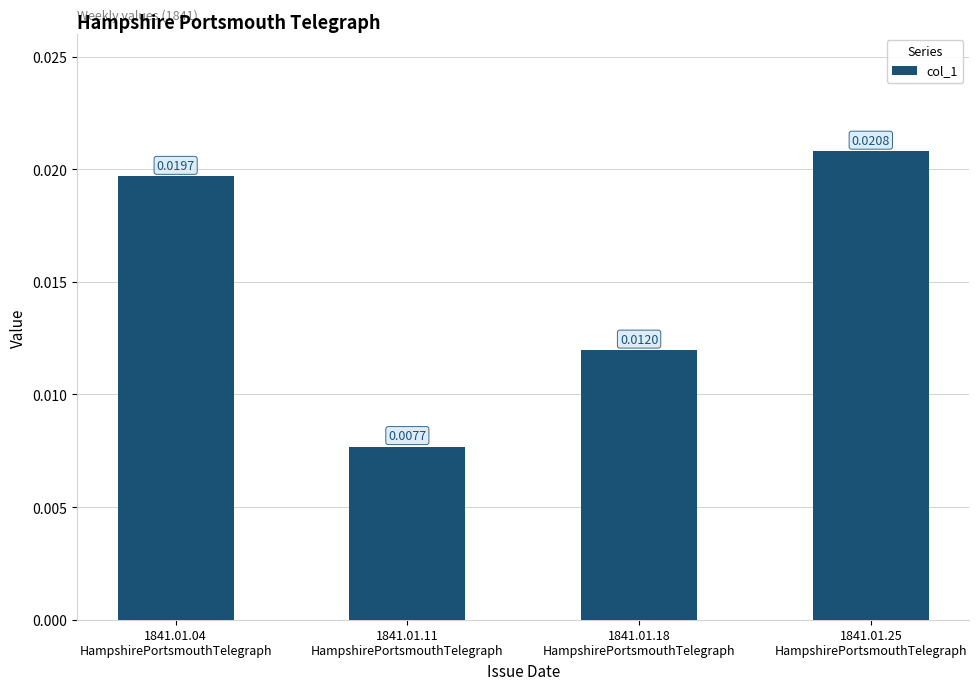

At which label is the value closest to 0?

1841.01.11
HampshirePortsmouthTelegraph